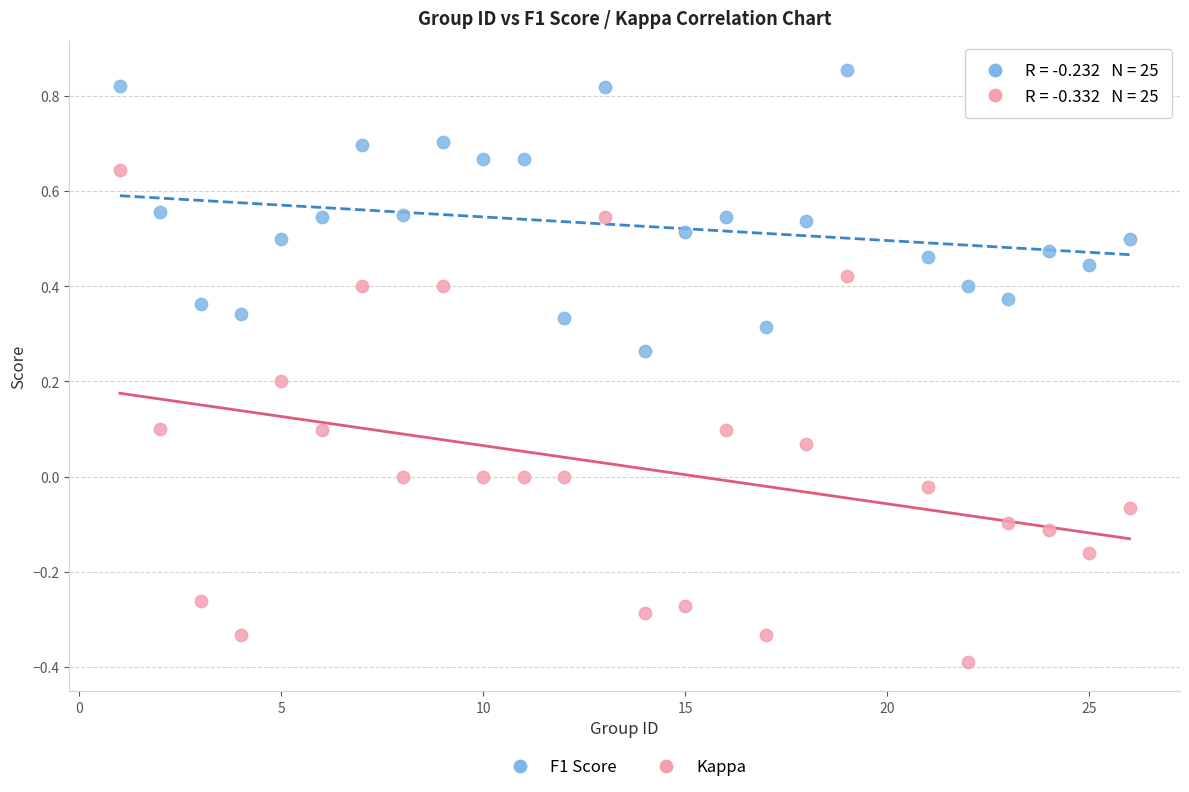

Across all data points, what is the range of X values (max minus min)?

25.0